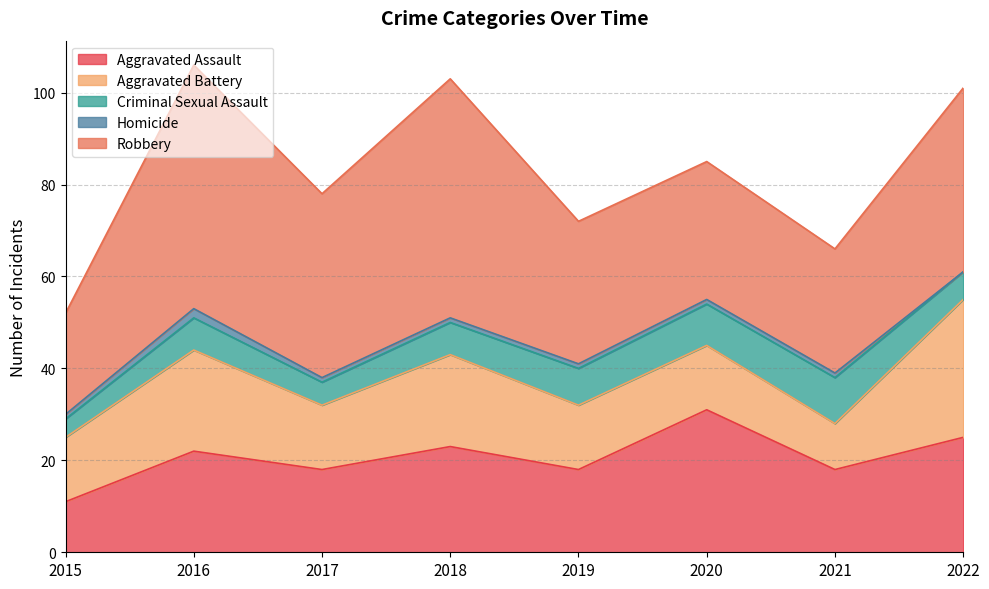

What is the total value across all series at 2019?

72